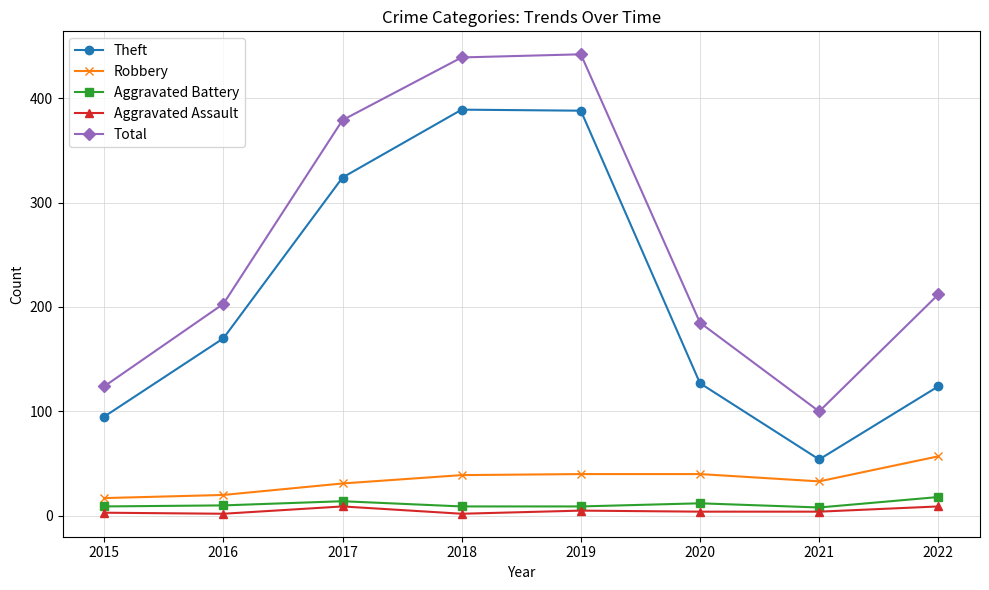

Is the value of Total at 2019 greater than the value of Robbery at 2016?

Yes